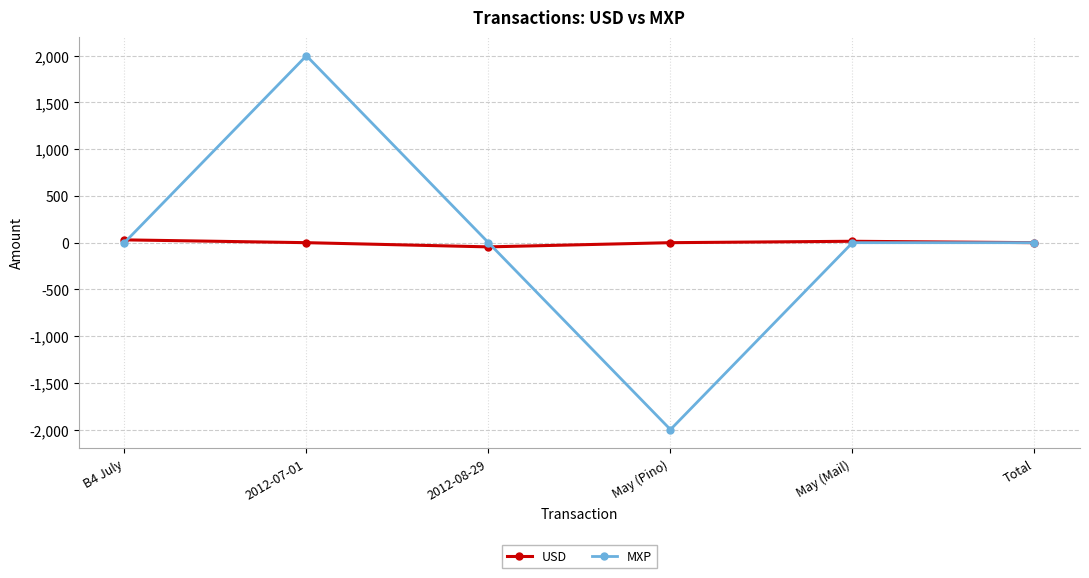

How many data points in USD are less than 0?

1